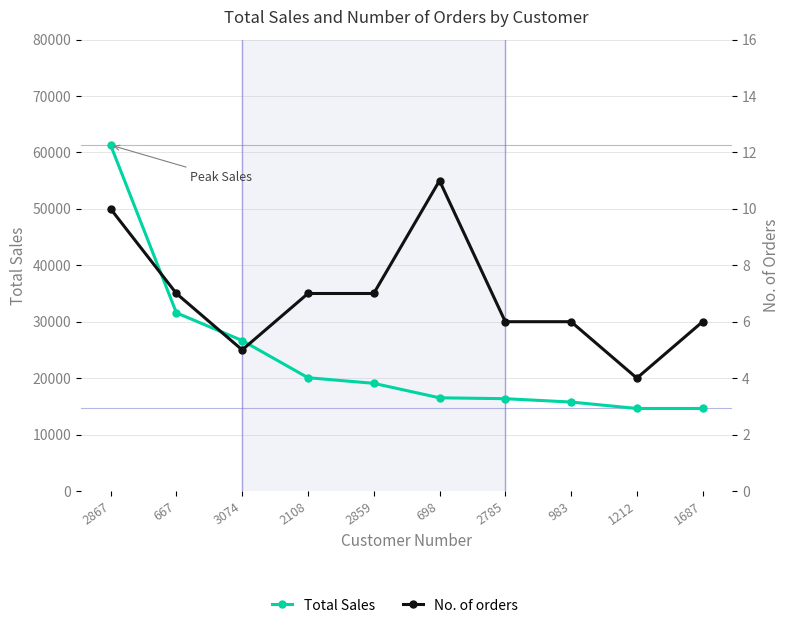

Reading left to right, what are all the values shown in this chart?

Total Sales: 2867=61299.0	667=31574.1	3074=26662.2	2108=20072.4	2859=19075.9	698=16510.4	2785=16352.5	983=15758.7	1212=14621.1	1687=14620.8
No. of orders: 2867=10.0	667=7.0	3074=5.0	2108=7.0	2859=7.0	698=11.0	2785=6.0	983=6.0	1212=4.0	1687=6.0